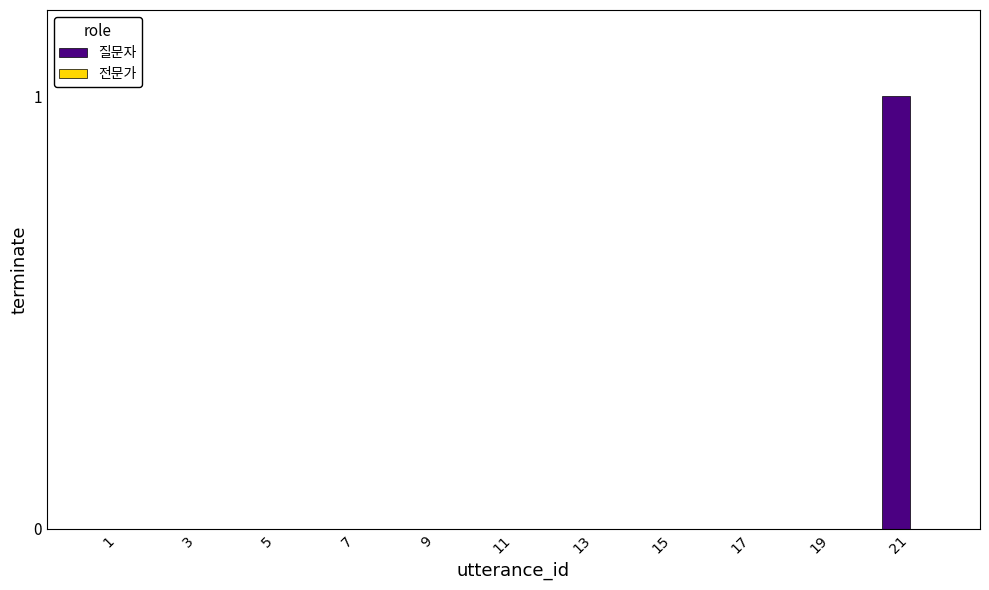

Does the chart contain any negative values?

No